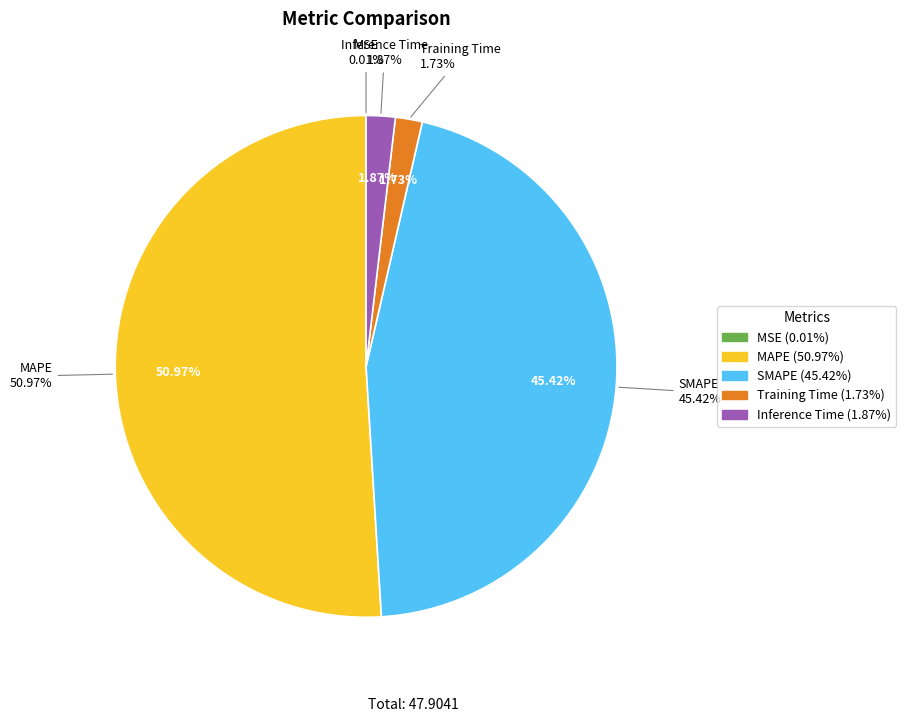

True or false: SMAPE accounts for 40% of the total.

False